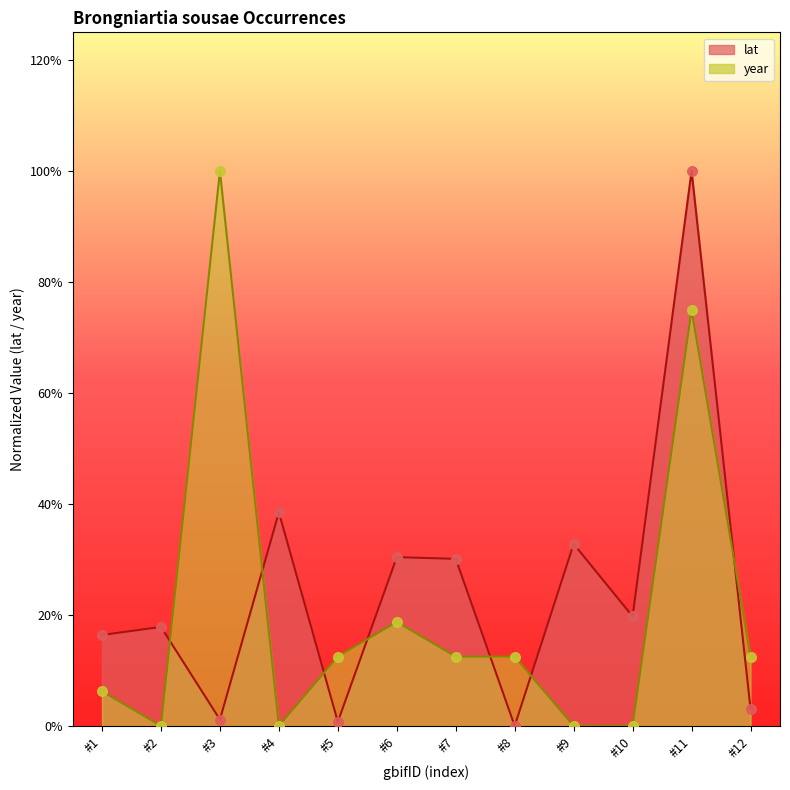

Which series contains the highest Y value?

lat